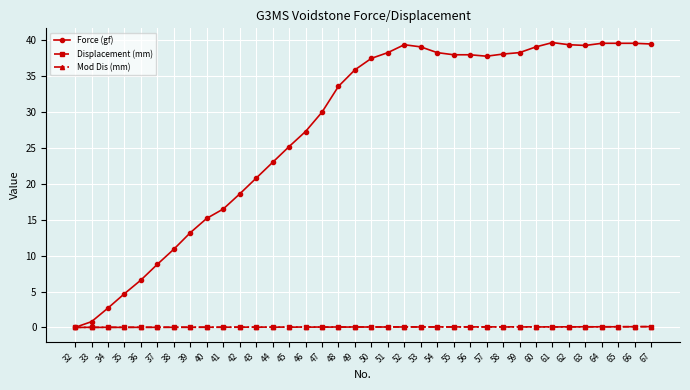

Which series has the largest total across all categories?

Force (gf)